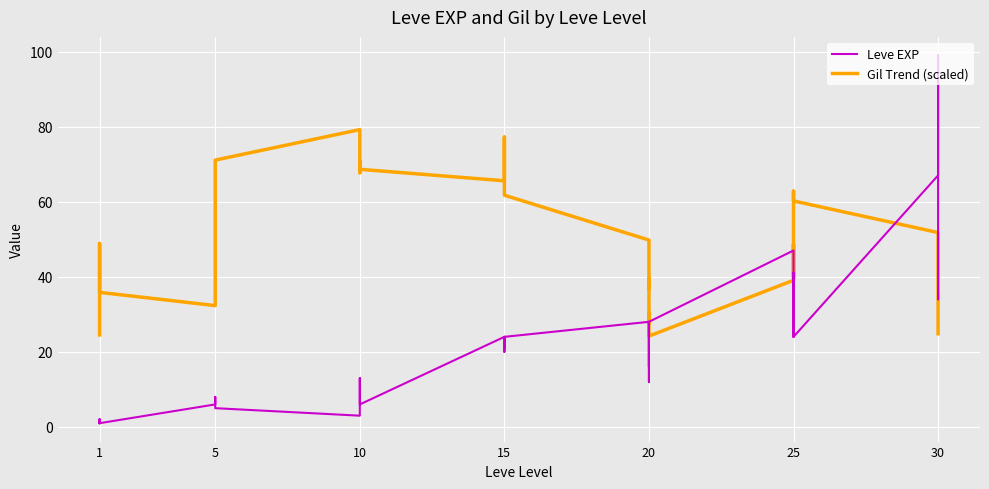

Is the value of Leve EXP at 10 greater than the value of Gil Trend (scaled) at 15?

No